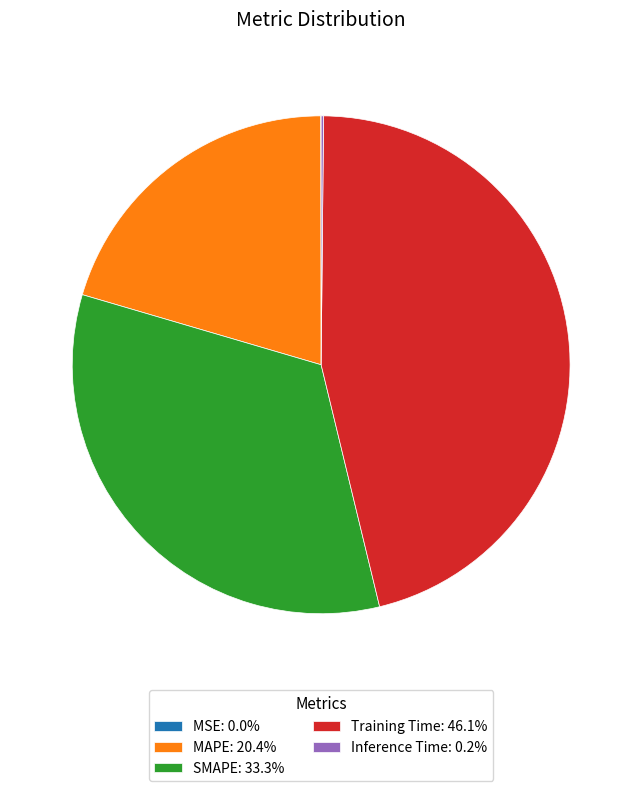

True or false: Training Time accounts for 46% of the total.

True